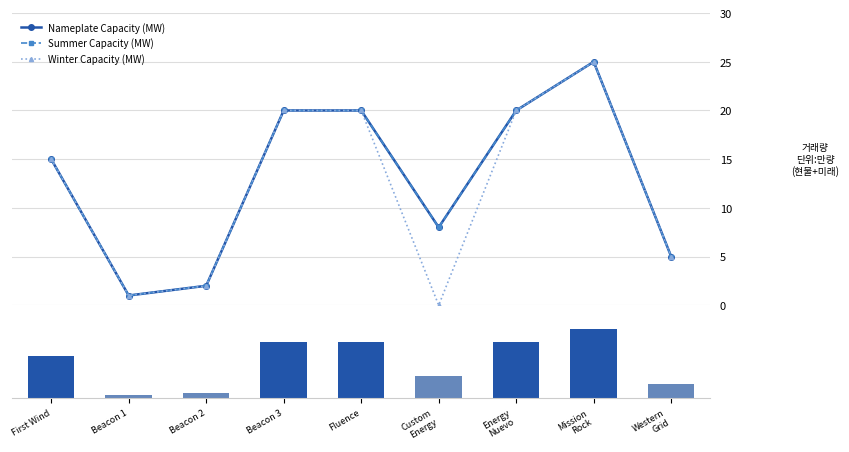

What are all the series names shown in the legend?

Nameplate Capacity (MW), Summer Capacity (MW), Winter Capacity (MW)